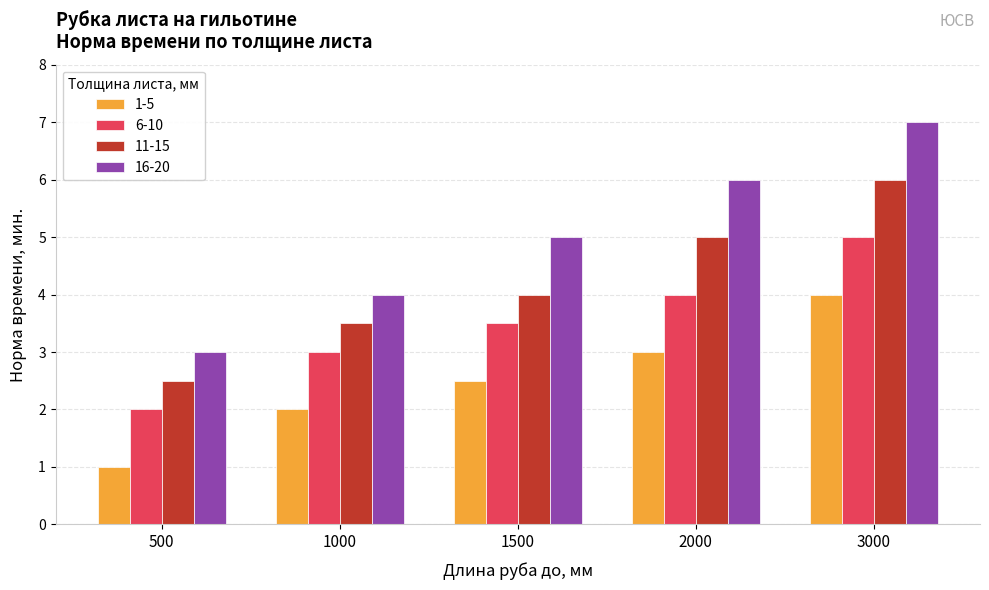

How many 11-15 values are between 3 and 5?

3